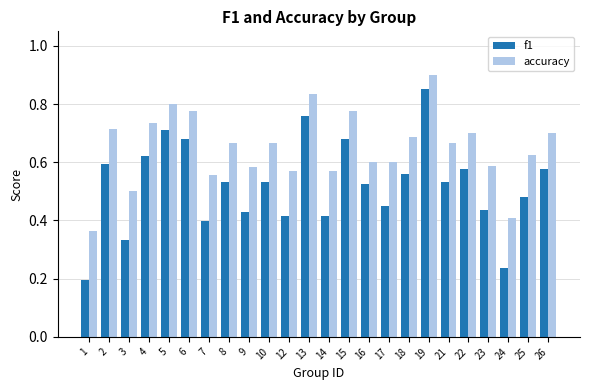

The value of accuracy at 17 is 0.6. True or false?

True